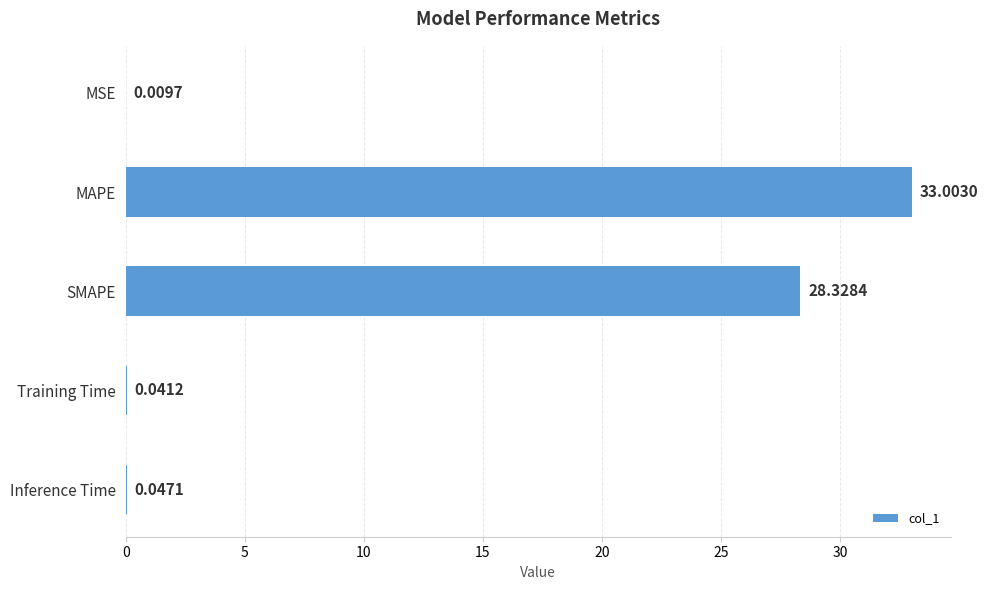

Which category has the highest value across all series?

MAPE